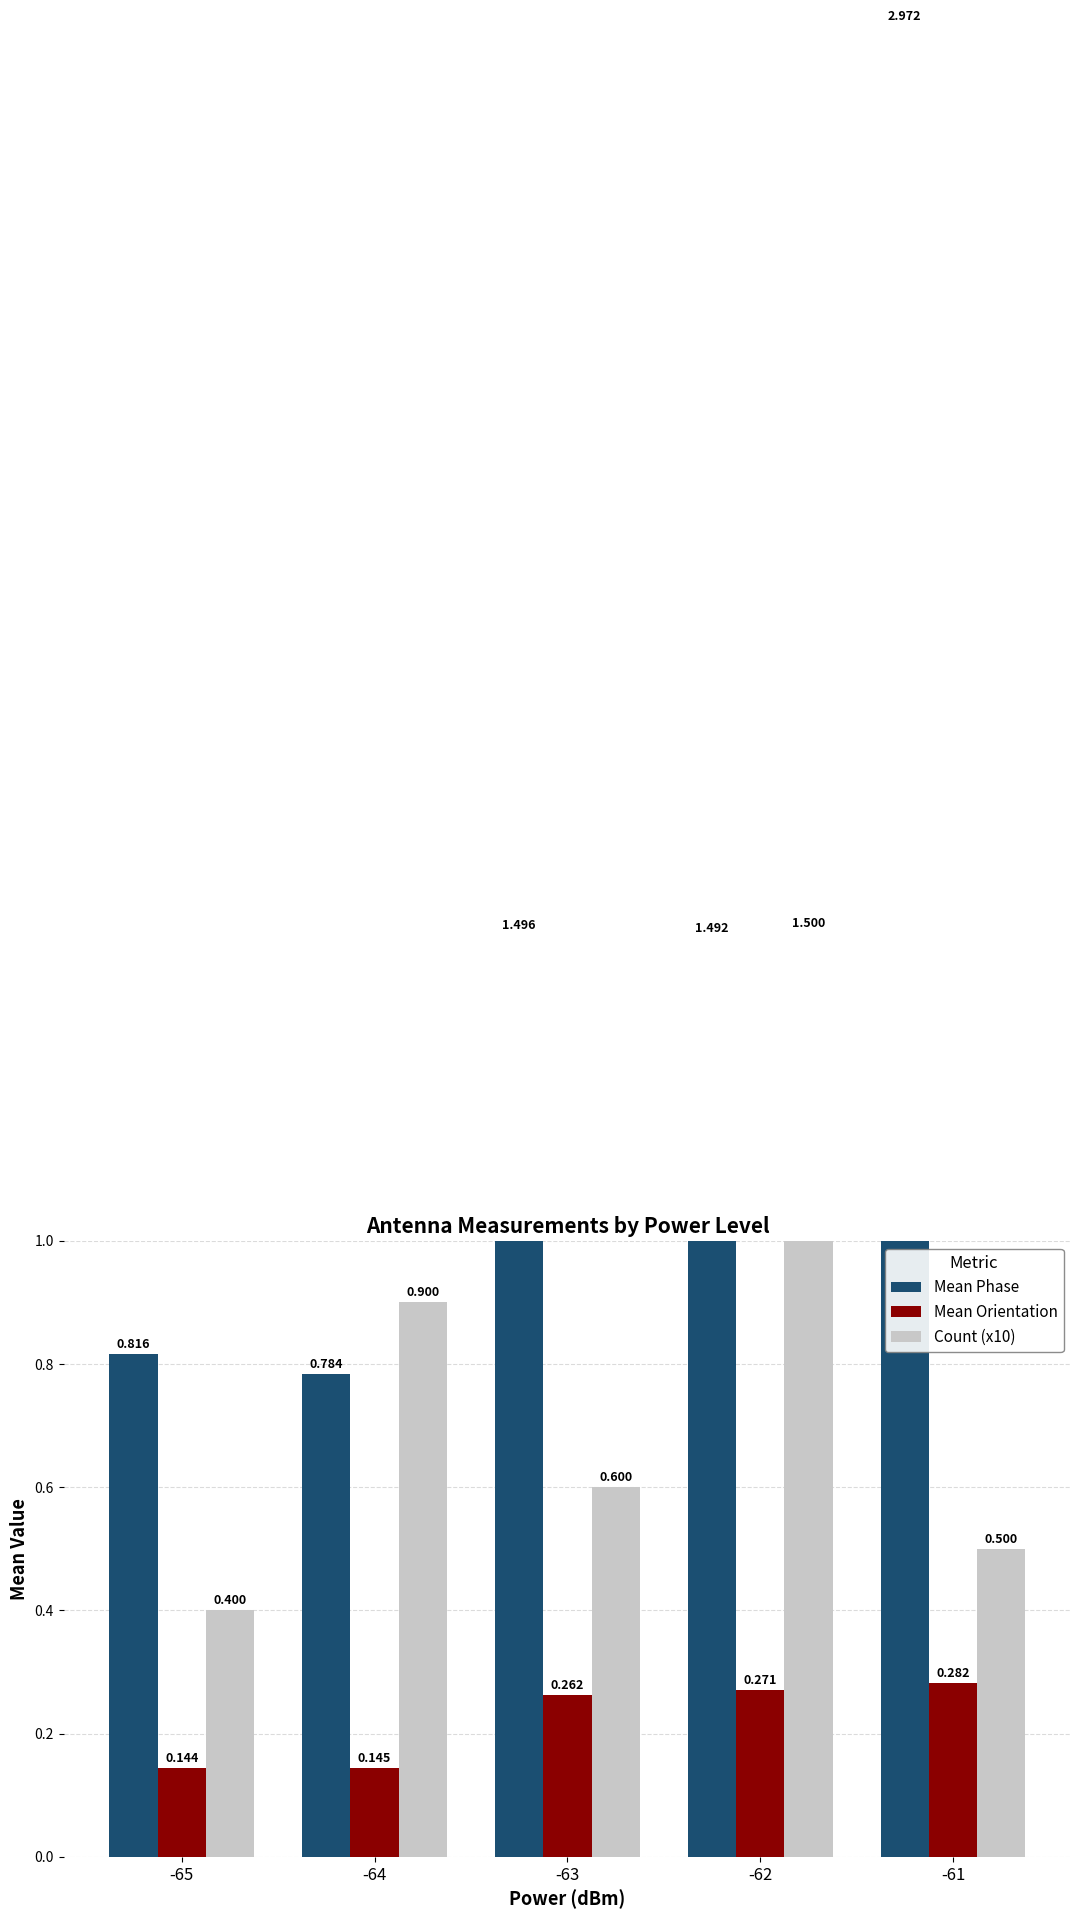

Rank the series at -63 from highest to lowest value.

Mean Phase, Count (x10), Mean Orientation